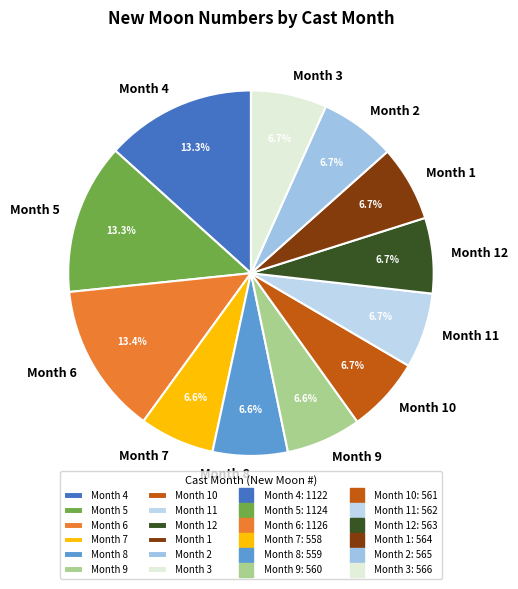

Does any single category account for the majority?

No